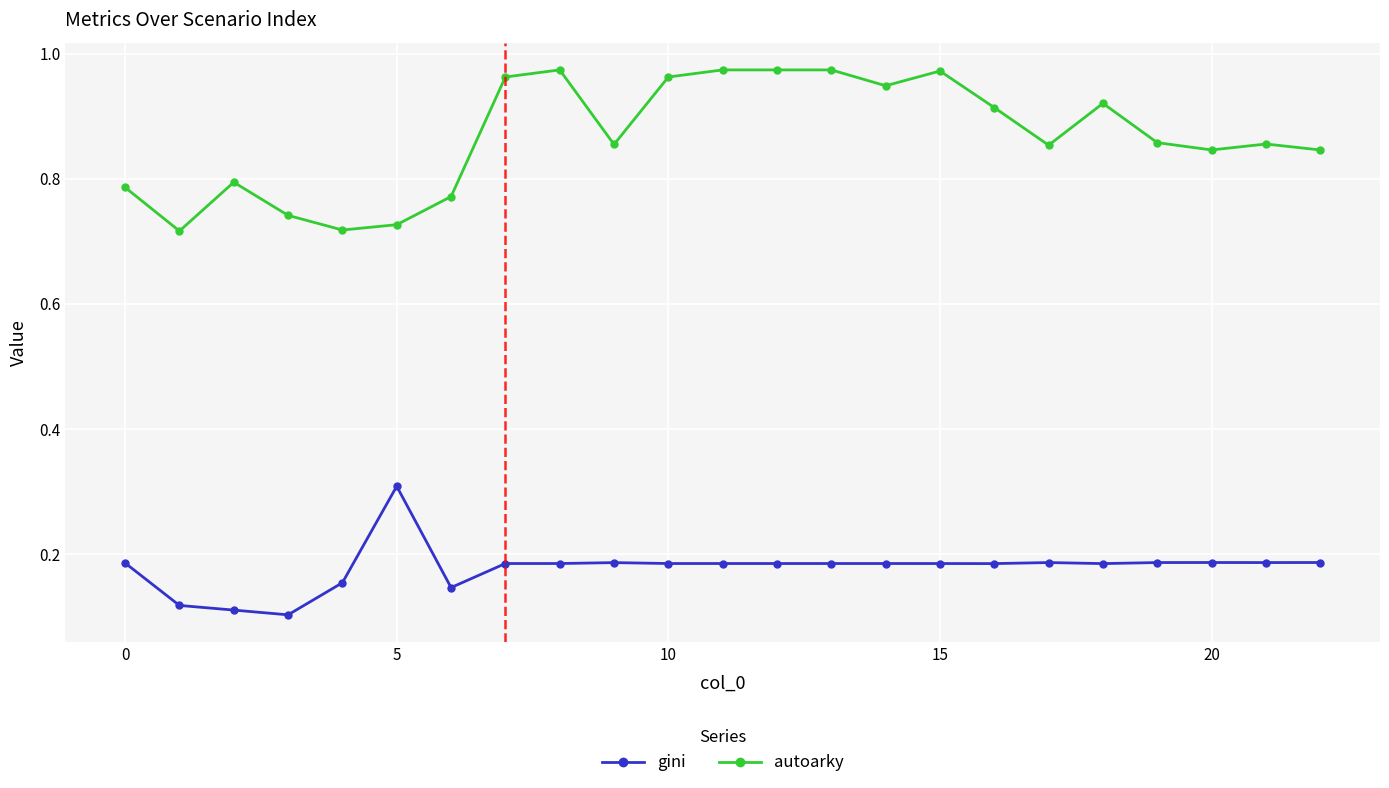

Which series has the largest total across all categories?

autoarky